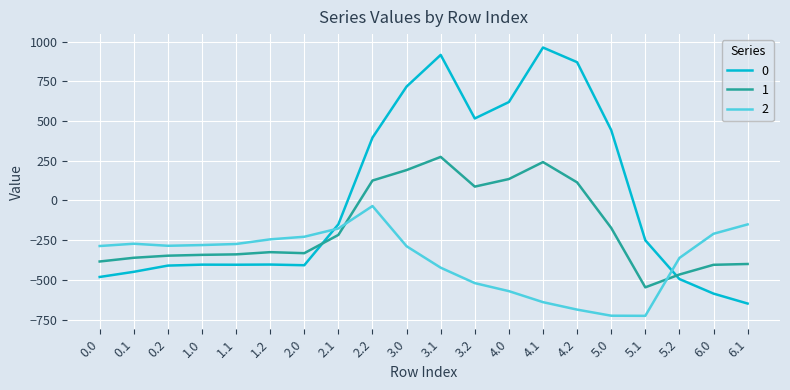

At 2.2, list the series in order from largest to smallest.

0, 1, 2